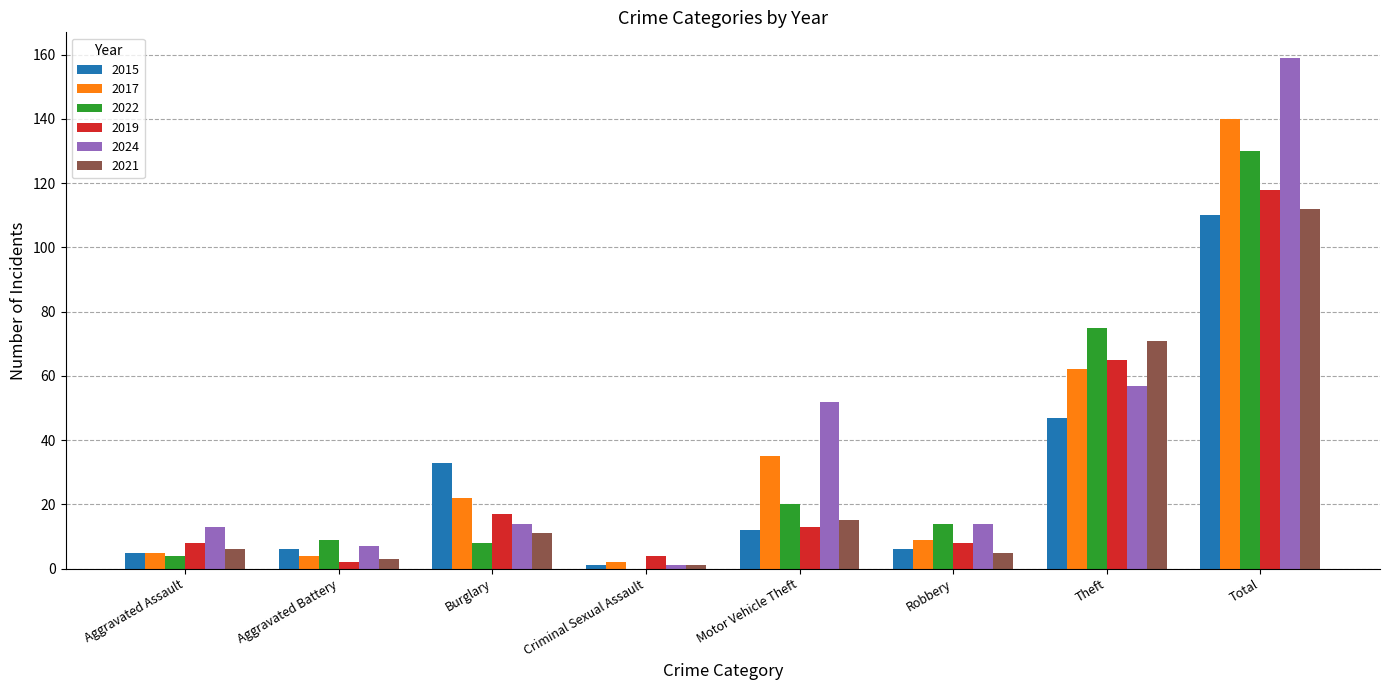

Which label corresponds to the largest value in the chart?

Total